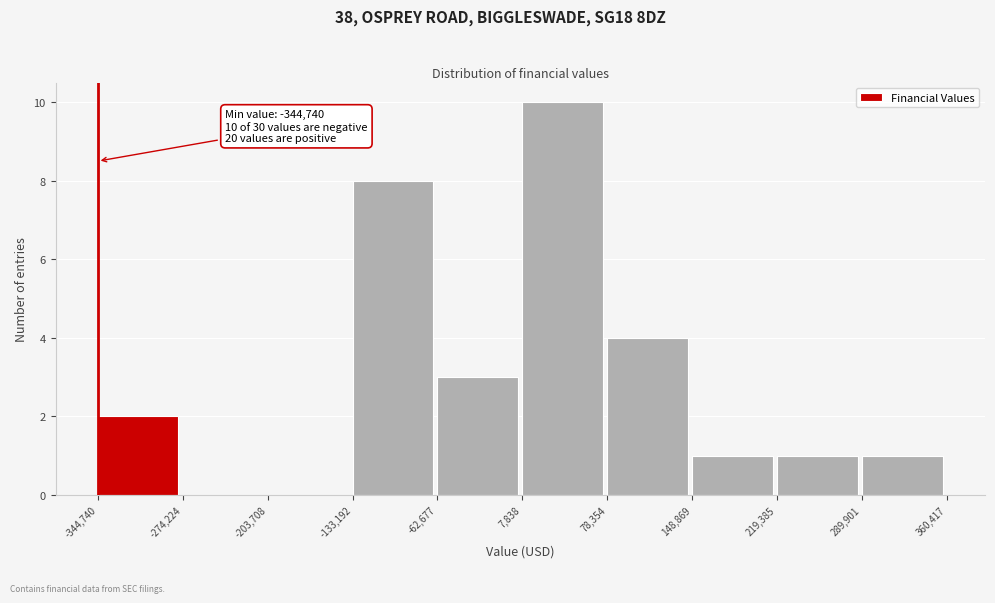

Which range on the x-axis has the tallest bar?

7,838 to 78,354